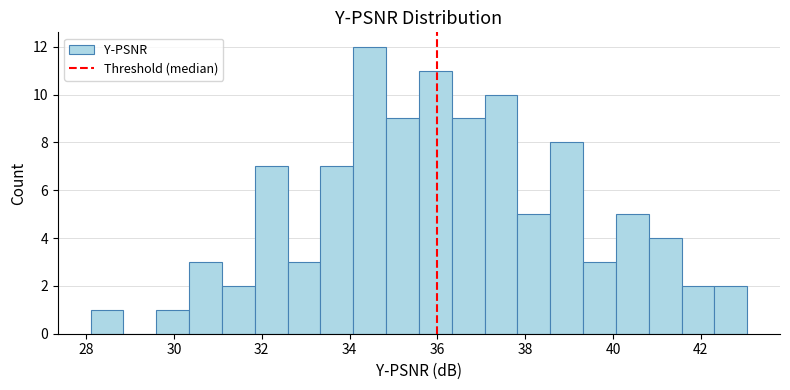

Around what value on the x-axis is the tallest bar? Give the approximate position of its centre, as read against the axis.

34.4